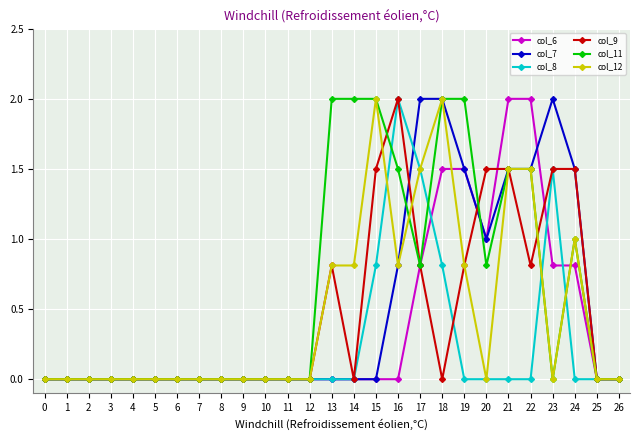

The value of col_11 at 15 is 3.2. True or false?

False